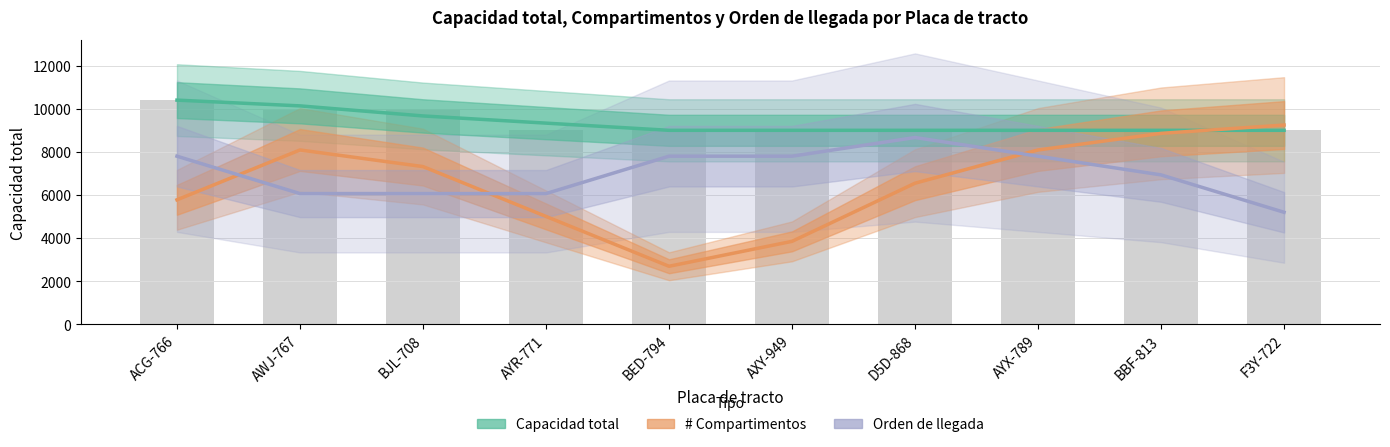

What is the highest value of the Capacidad total series?

10400.0